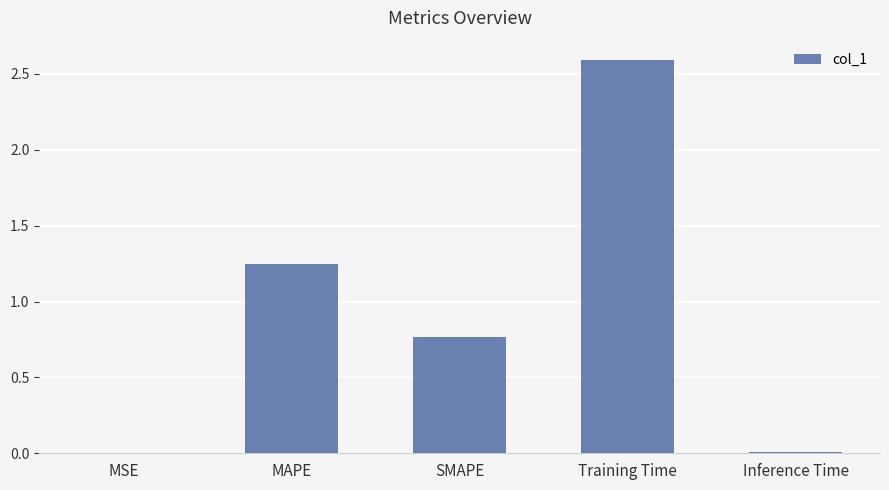

How many data points does each series have?

5